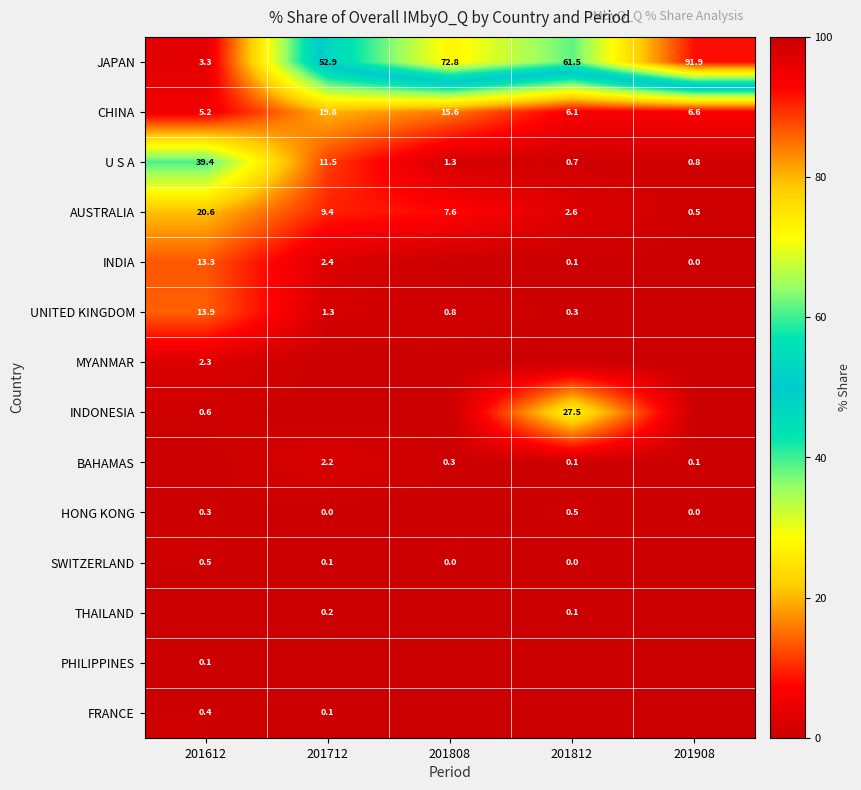

What is the approximate value of JAPAN at 201712?

52.9